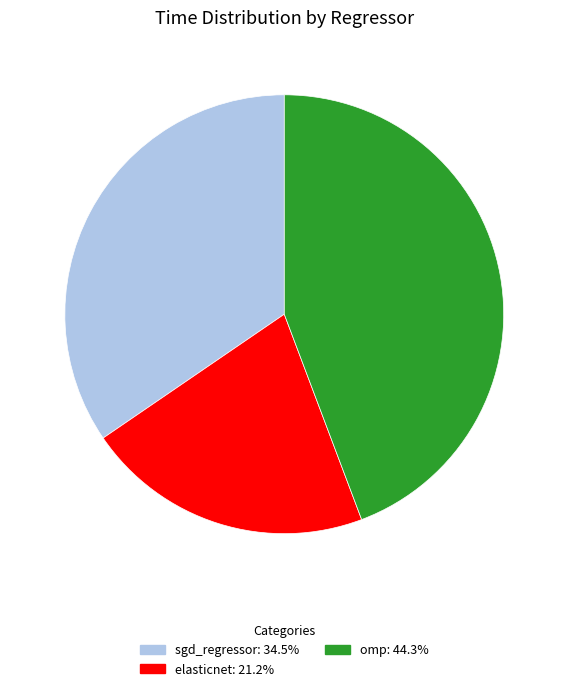

Is the sum of omp and sgd_regressor greater than half?

Yes